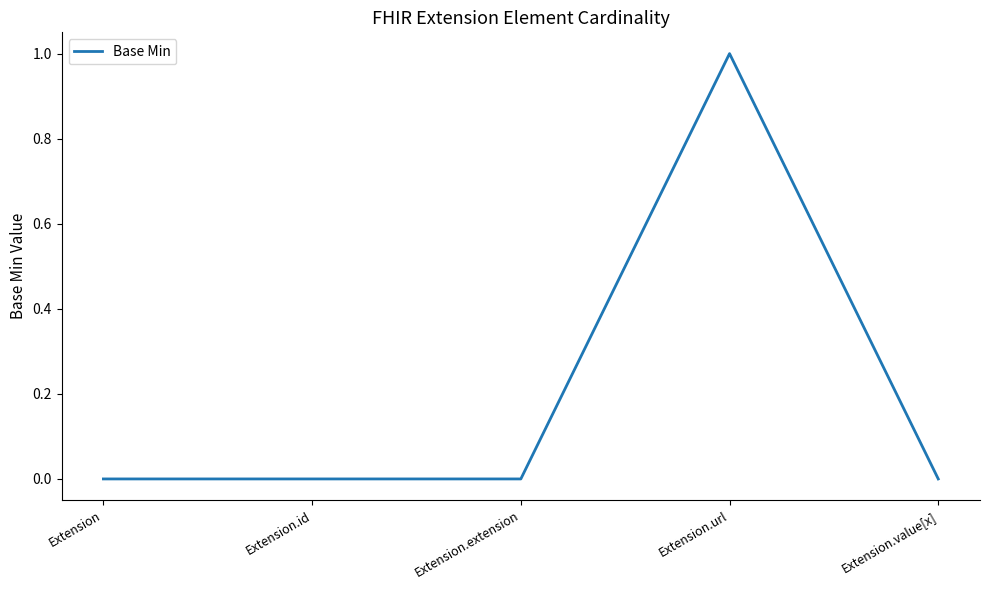

Is it true that the value at Extension is 0?

True